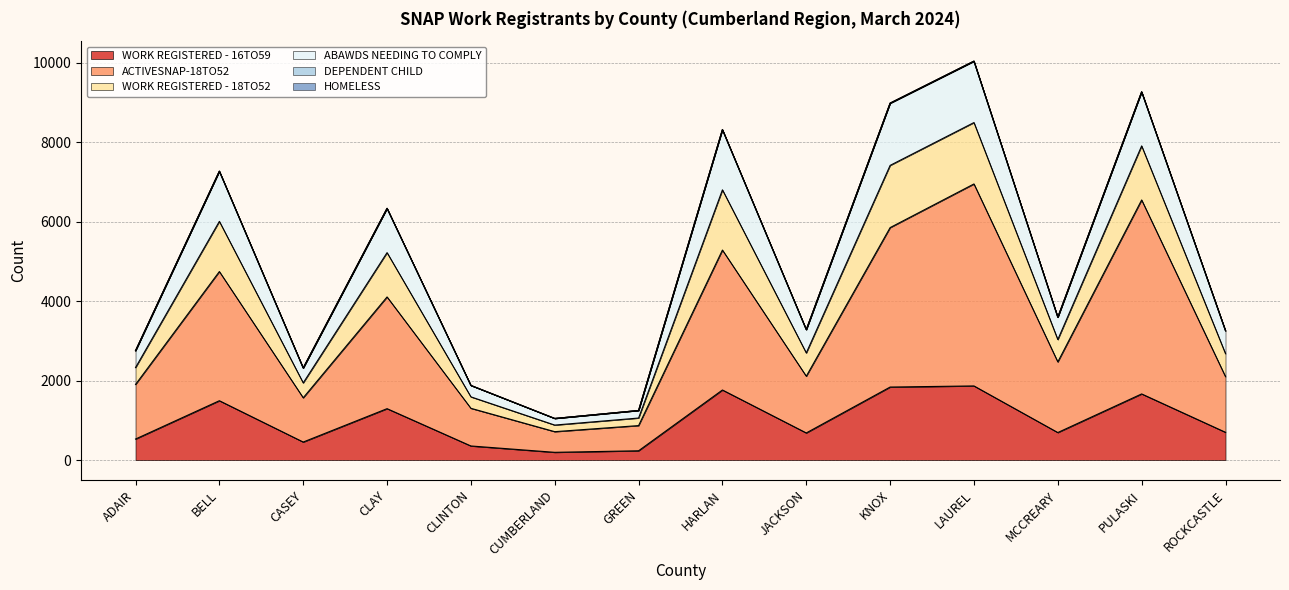

True or false: WORK REGISTERED - 16TO59 has a value of 2657 at PULASKI.

False